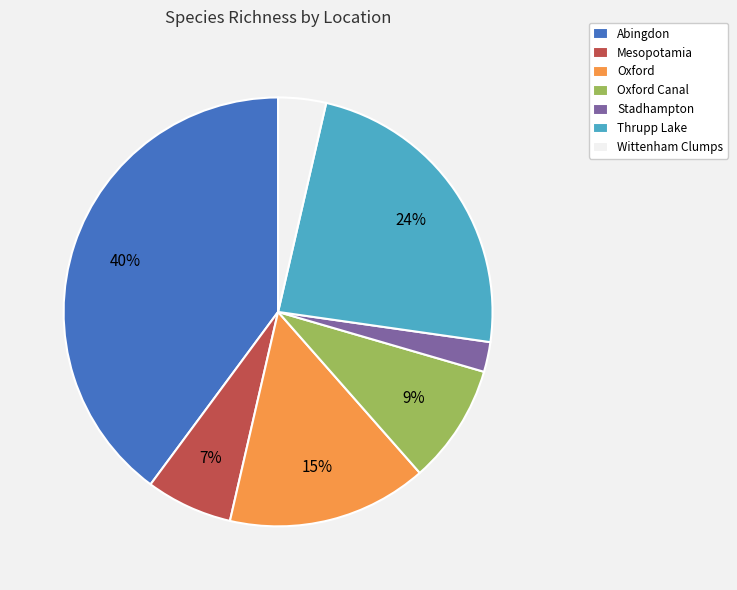

Which category has the biggest portion of the pie?

Abingdon